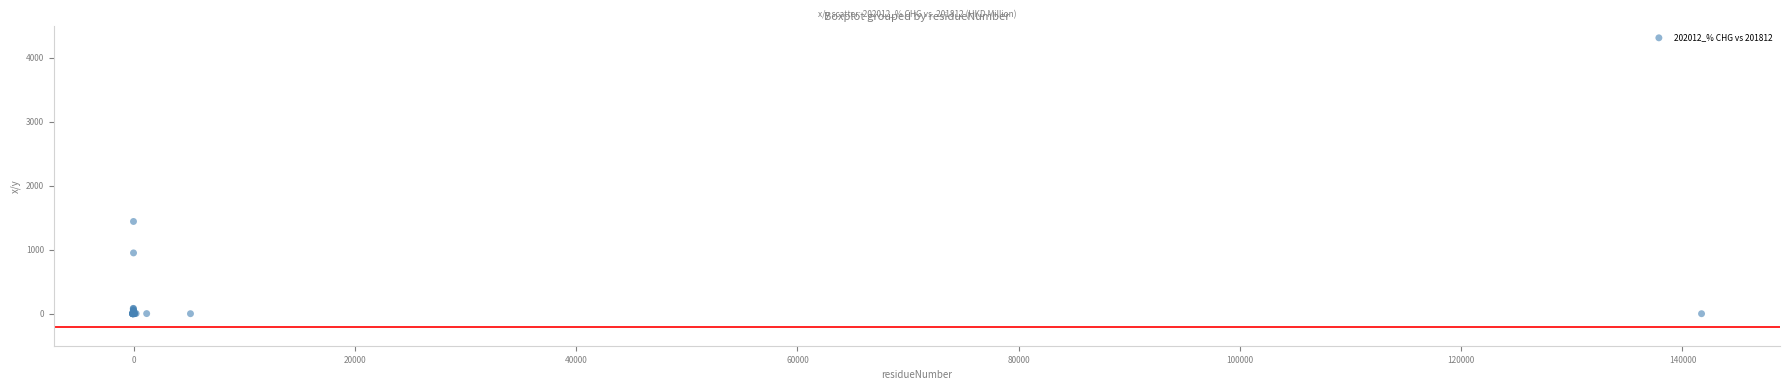

What Y value in the scatter plot is closest to 720?

949.2